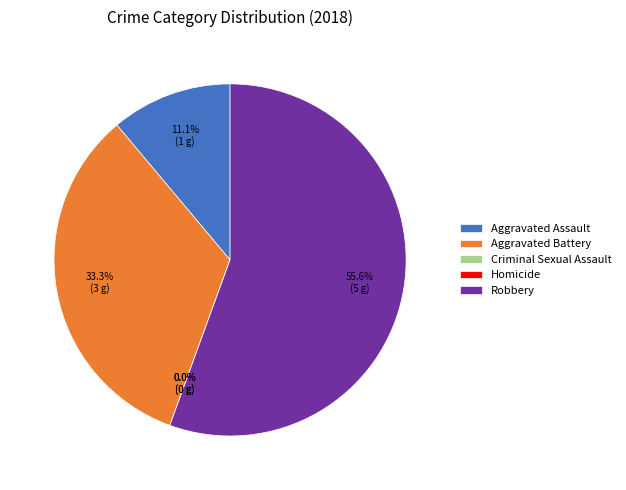

Is there any slice that represents more than half of the pie?

Yes